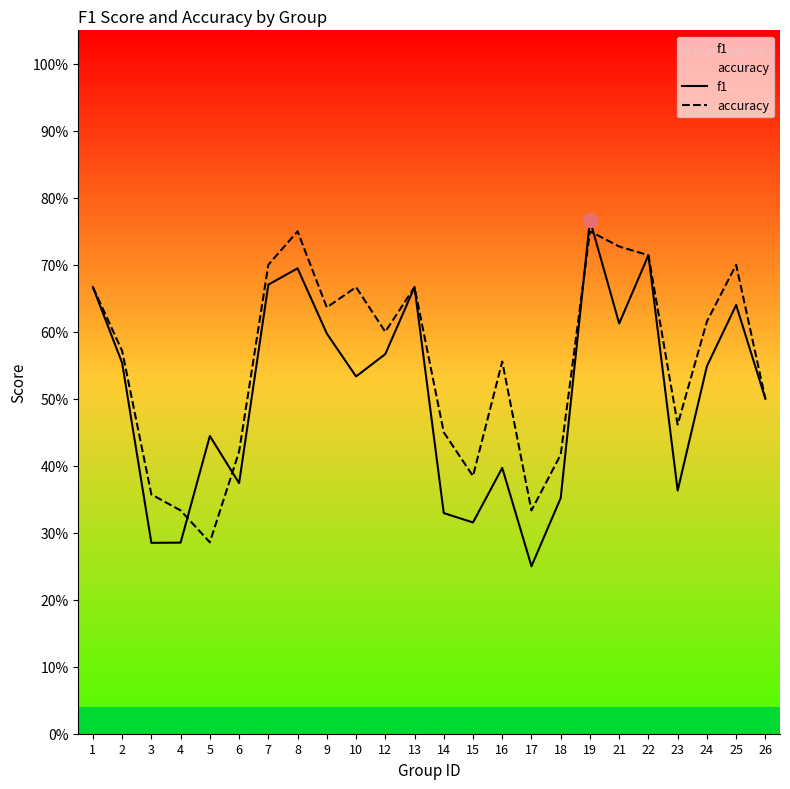

What is the maximum value for f1?

0.8